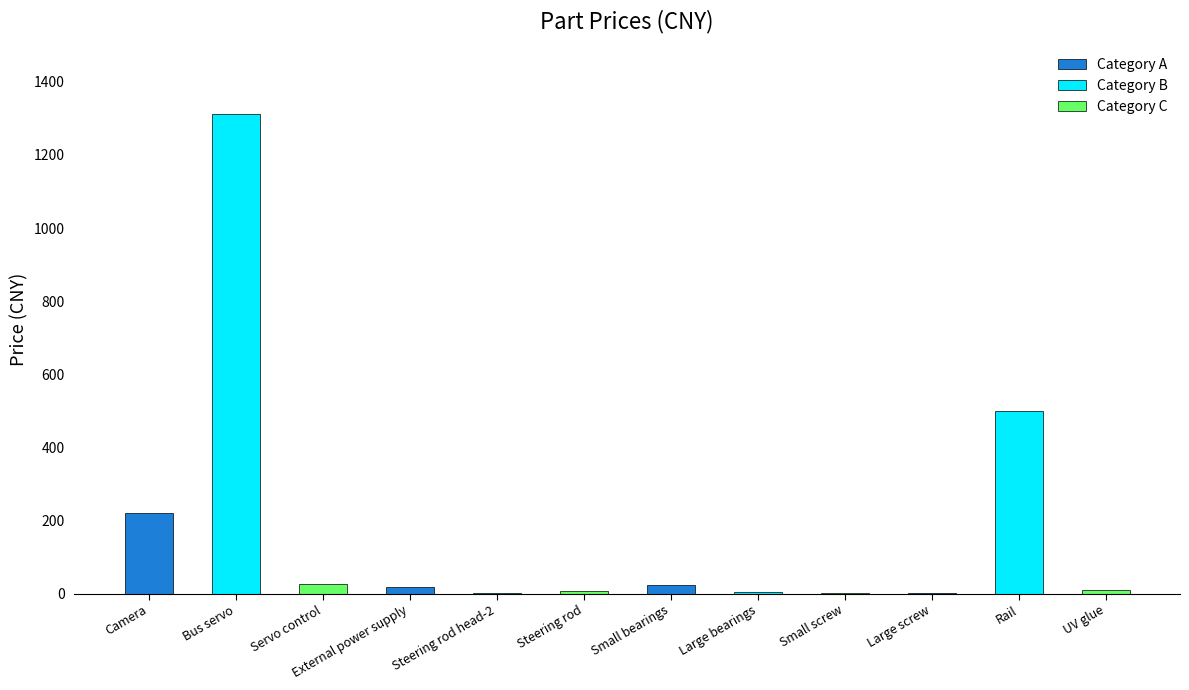

What is the maximum value shown in the chart?

1312.0